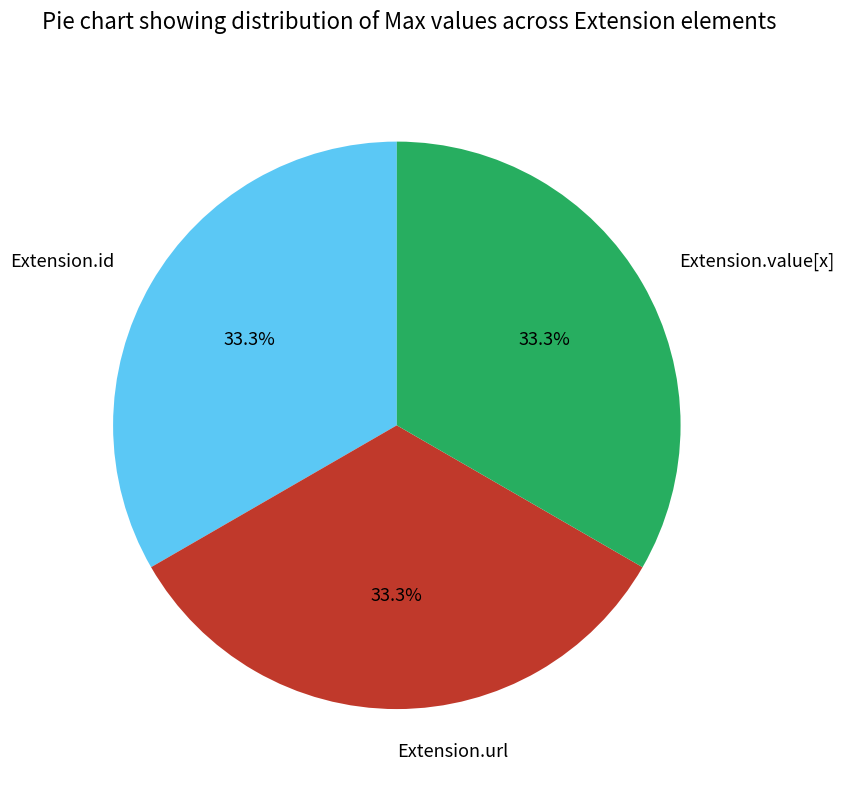

Approximately how many times larger is the value at Extension.id compared to Extension.value[x]?

1.0